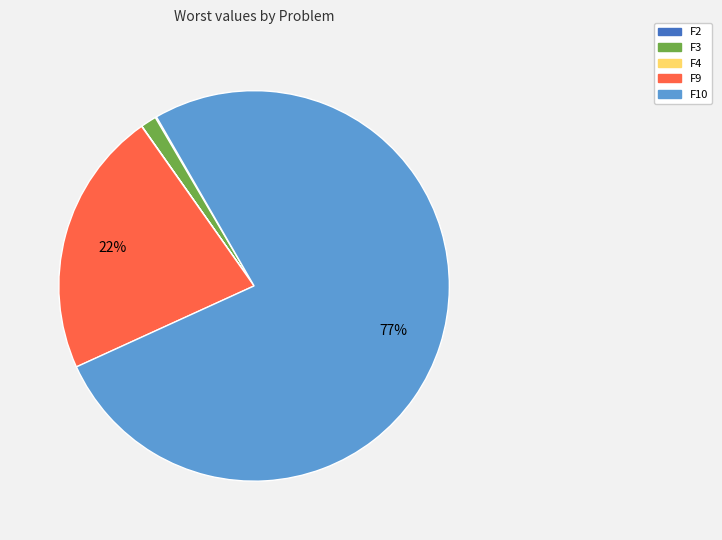

Which has a higher value, F10 or F3?

F10